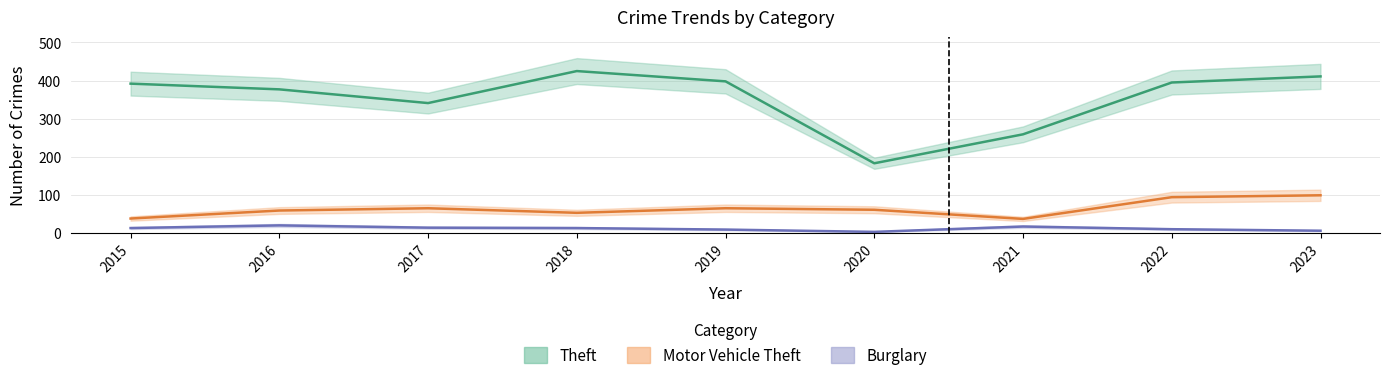

At which category does the chart reach its minimum across all series?

2020